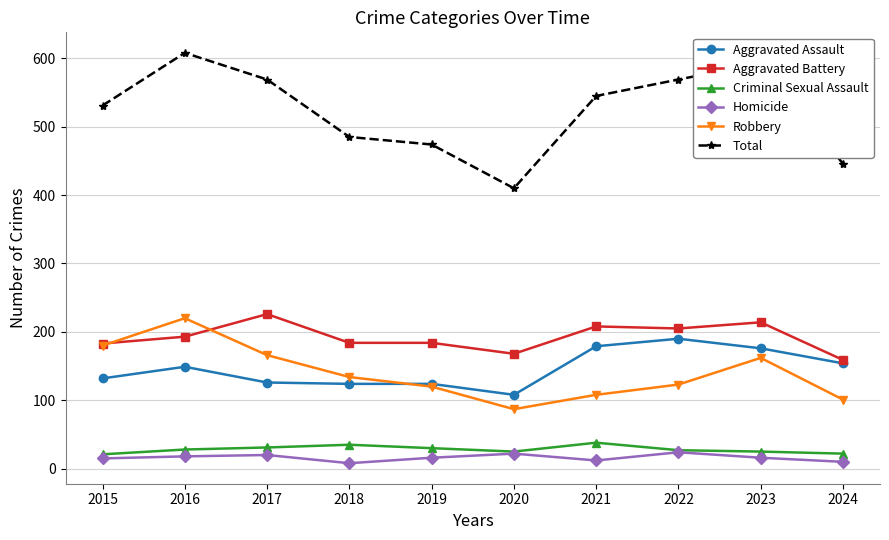

What is the total value across all series at 2023?

1186